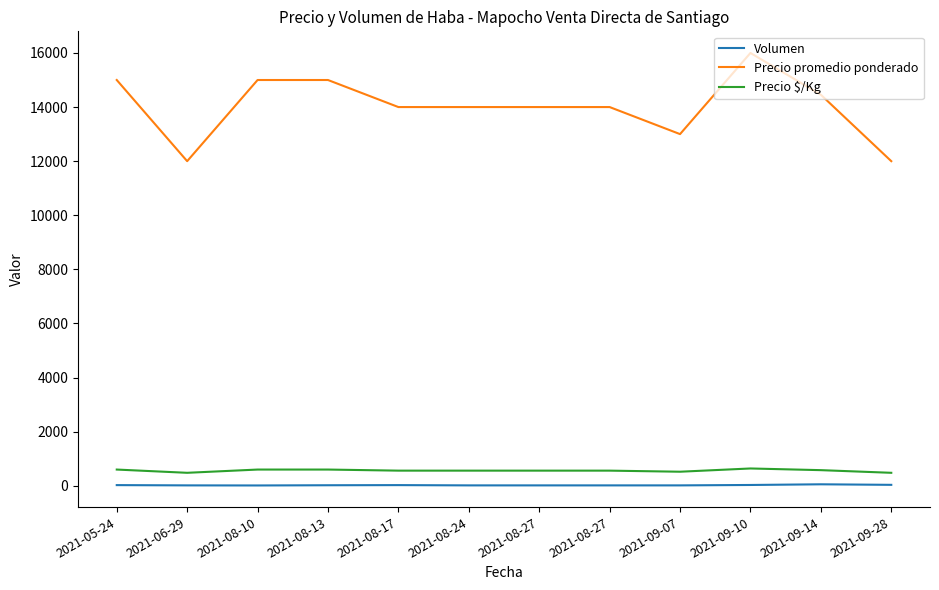

What are all the series names shown in the legend?

Volumen, Precio promedio ponderado, Precio $/Kg